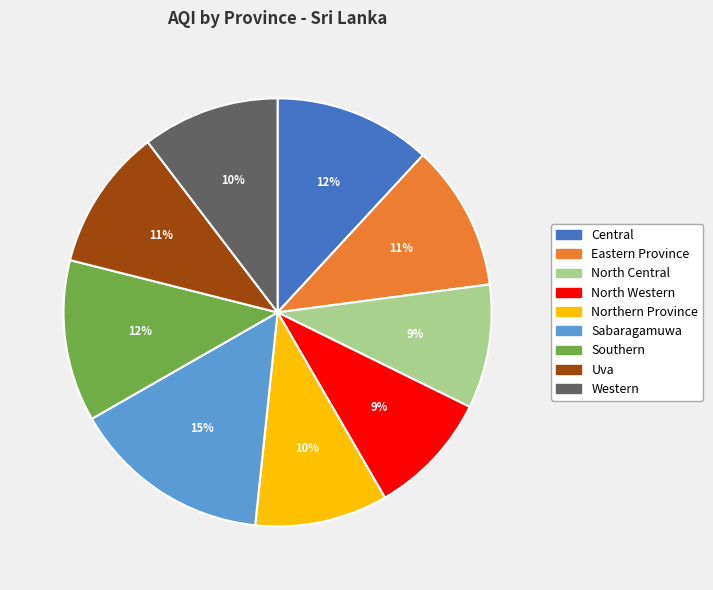

What is the largest slice in the pie chart?

Sabaragamuwa